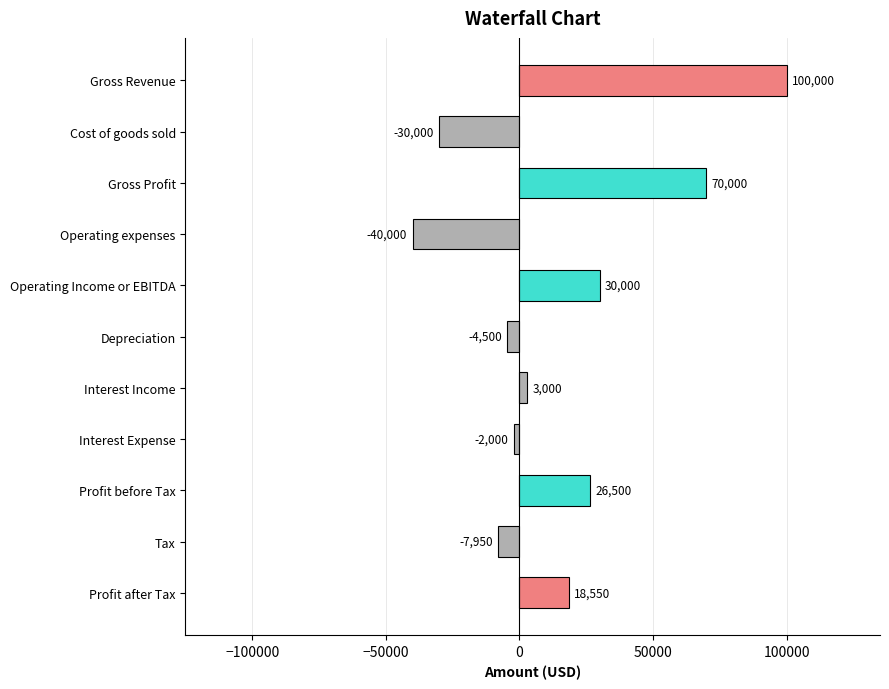

Is it true that the value at Interest Income is 3000?

True